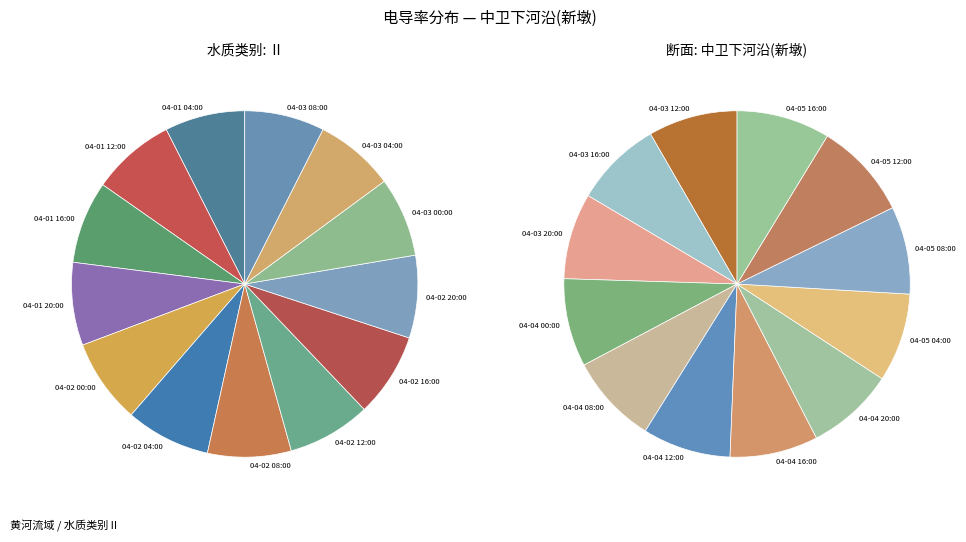

How much of the chart is everything except 04-05 16:00?

95.9%